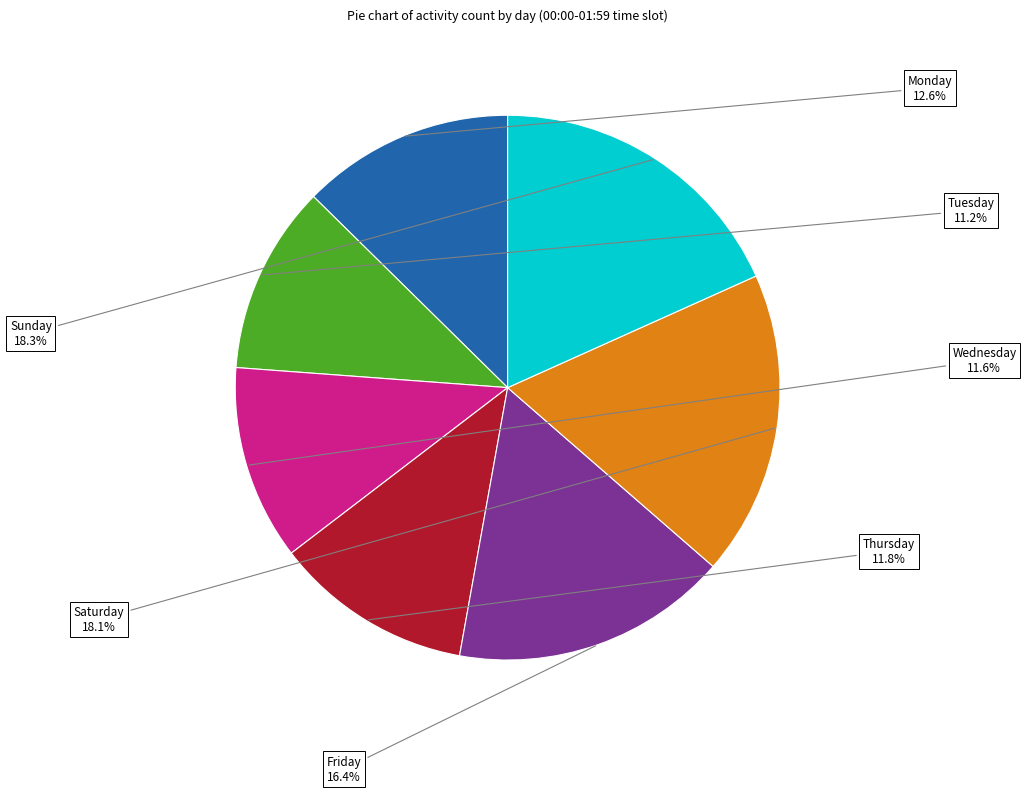

Is there any slice that represents more than half of the pie?

No